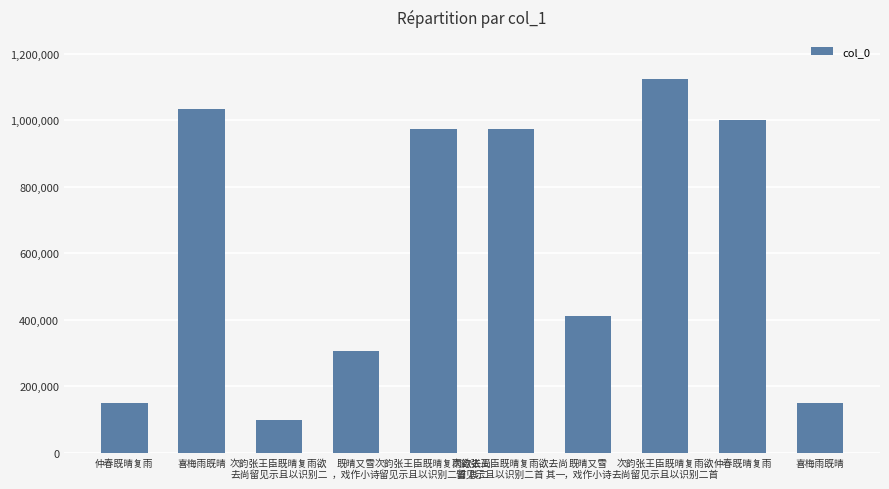

Which label corresponds to the largest value in the chart?

次韵张王臣既晴复雨欲
去尚留见示且以识别二首